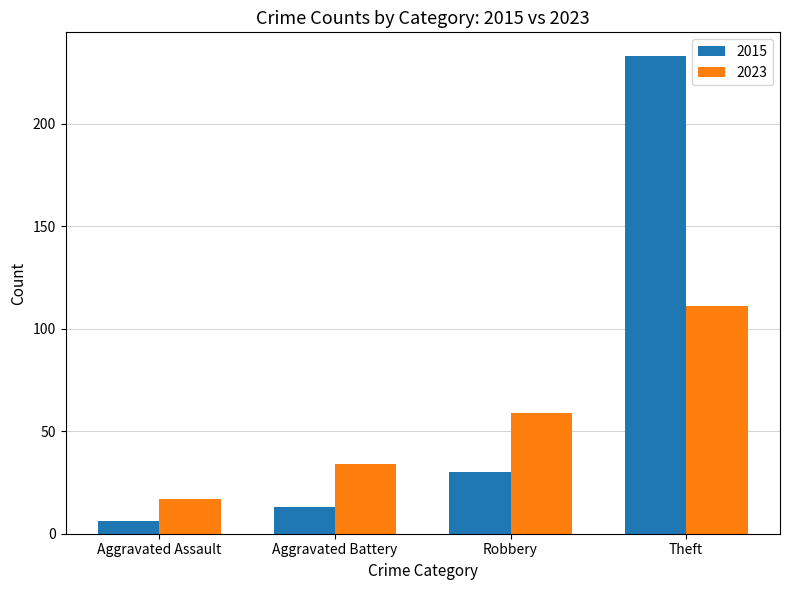

What is the value of the 2015 bar at the 1st from the left?

6